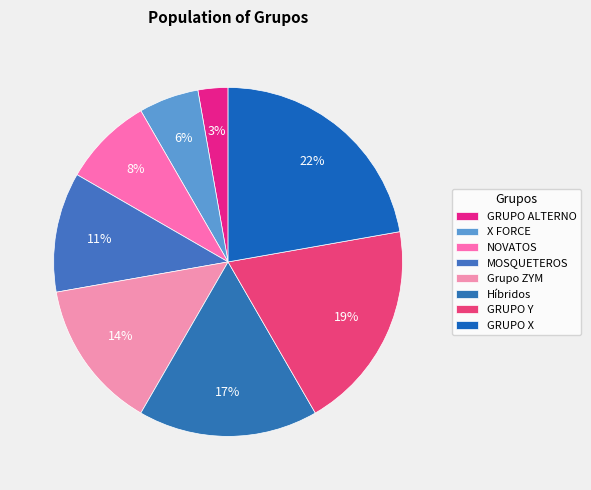

To the nearest percent, what portion does GRUPO ALTERNO represent?

3%